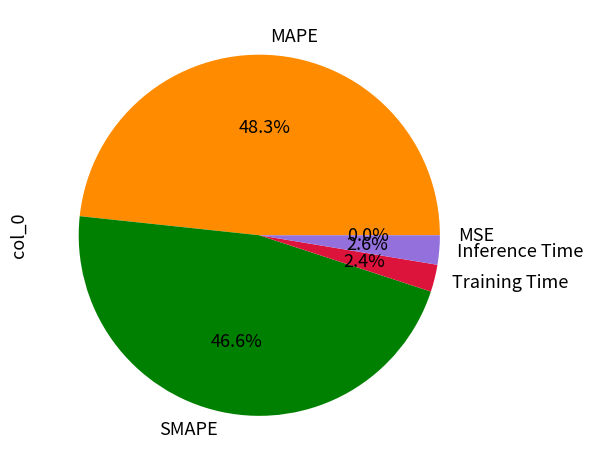

Is there any slice that represents more than half of the pie?

No